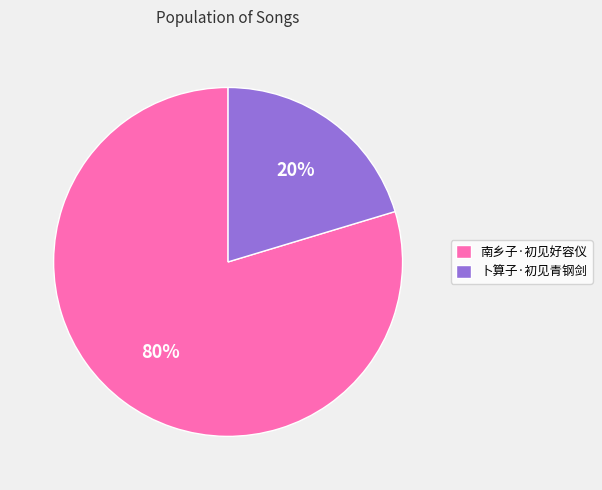

To the nearest percent, what is the average slice percentage?

50%